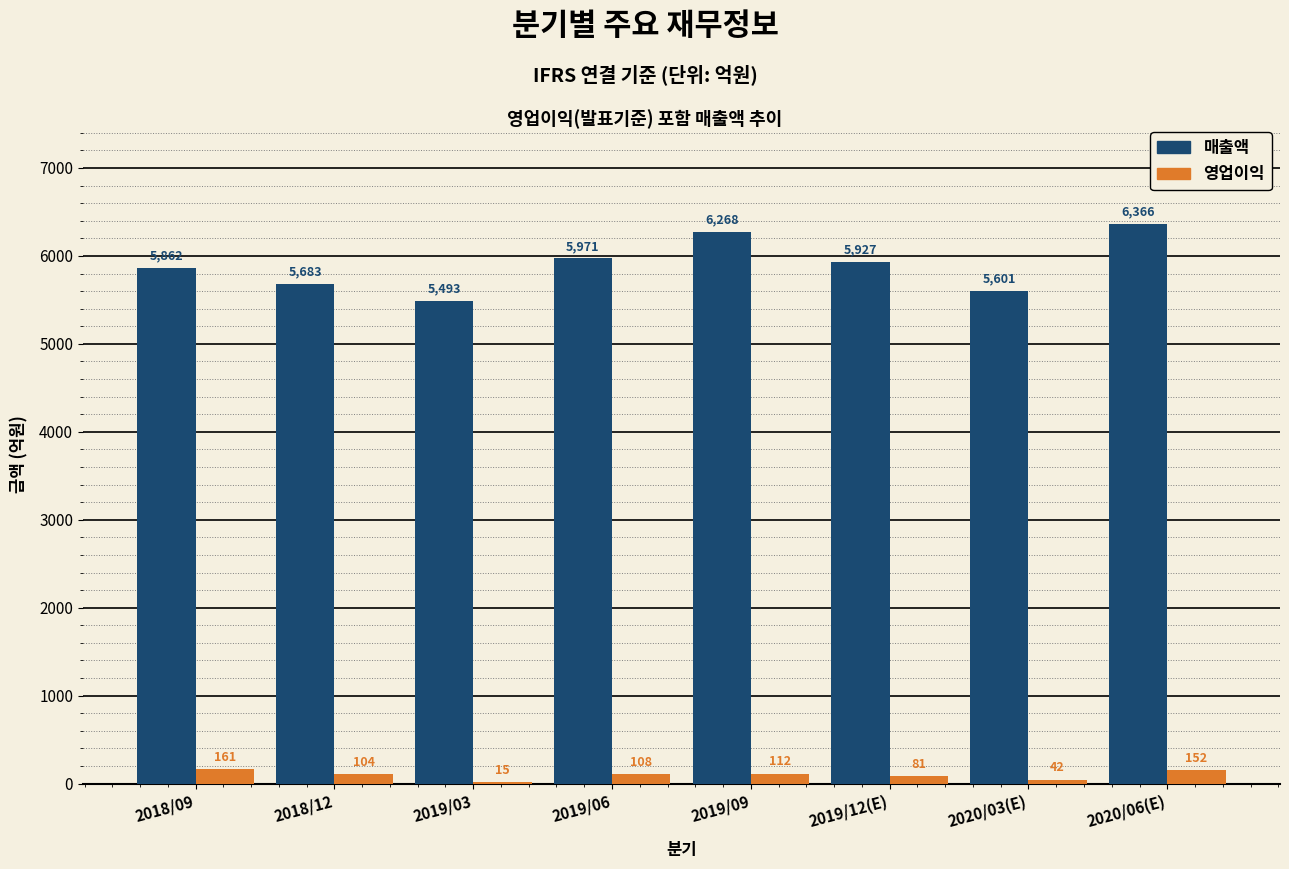

What are all the series names shown in the legend?

매출액, 영업이익